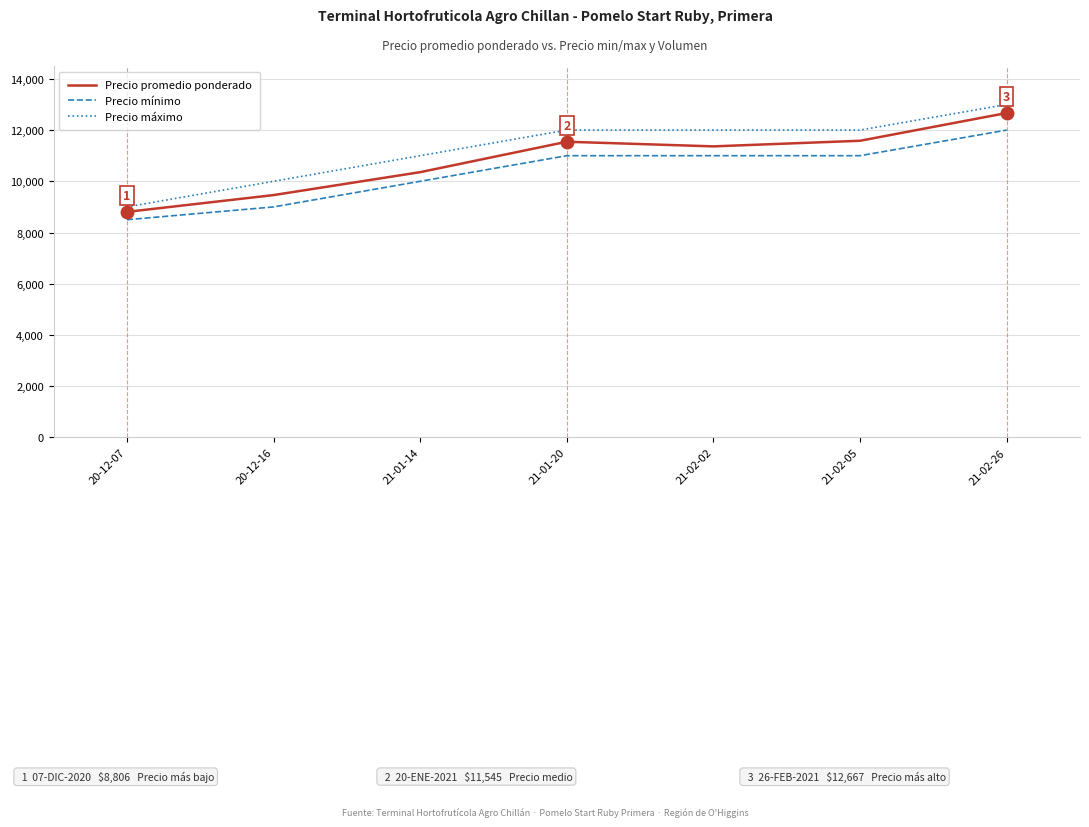

Does the chart have visible grid lines?

Yes